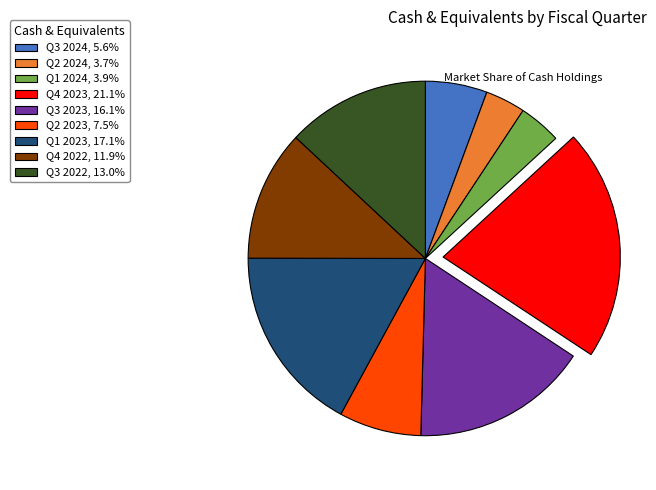

Do Q2 2023, 7.5% and Q3 2024, 5.6% together represent more than half of the pie?

No